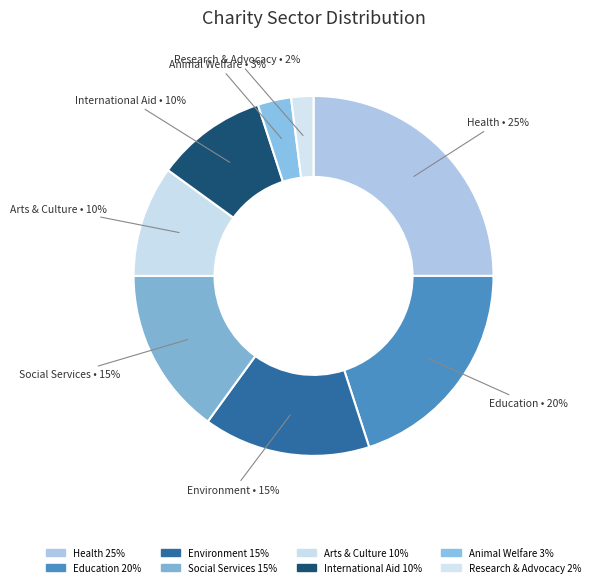

What percentage do Environment and Research & Advocacy together represent?

17.0%